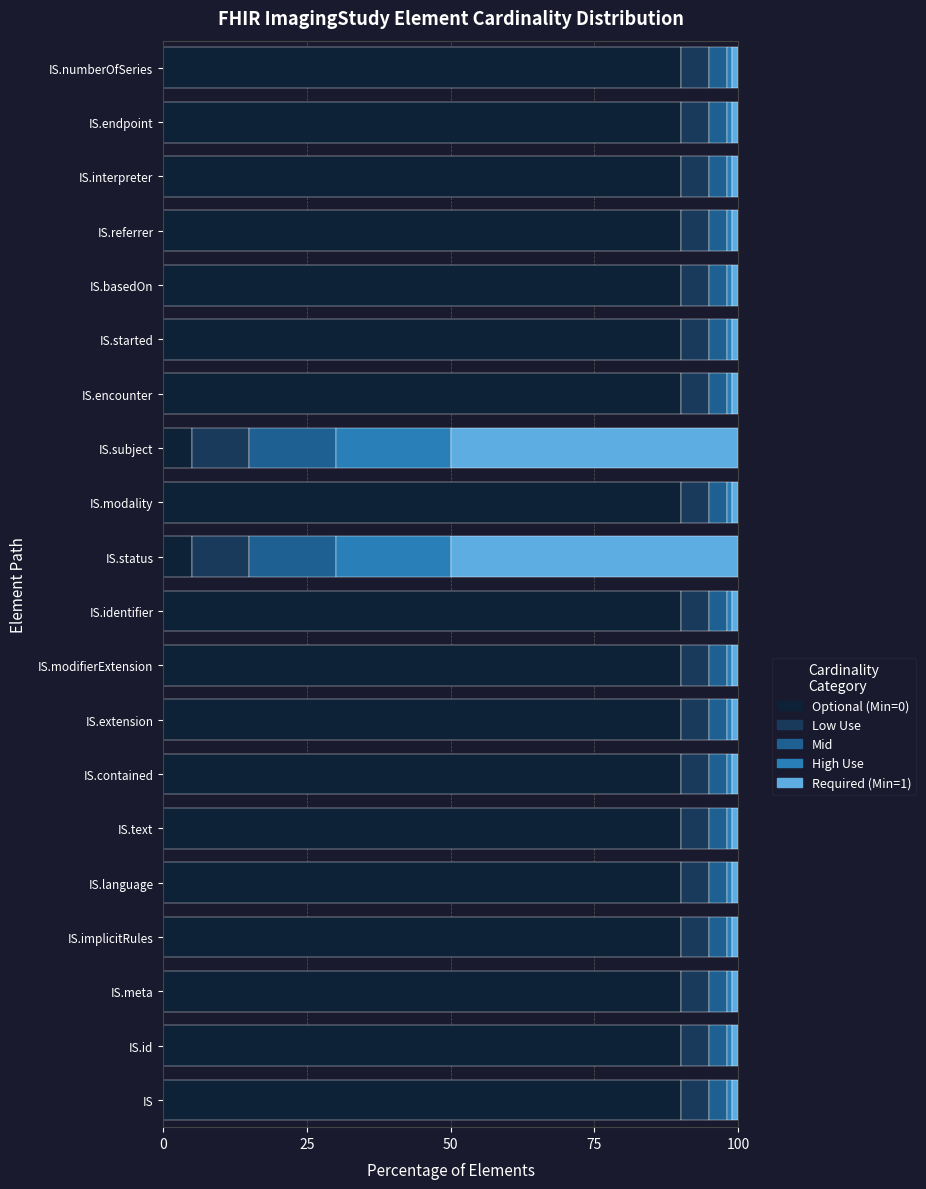

Count the number of categories in the chart.

20